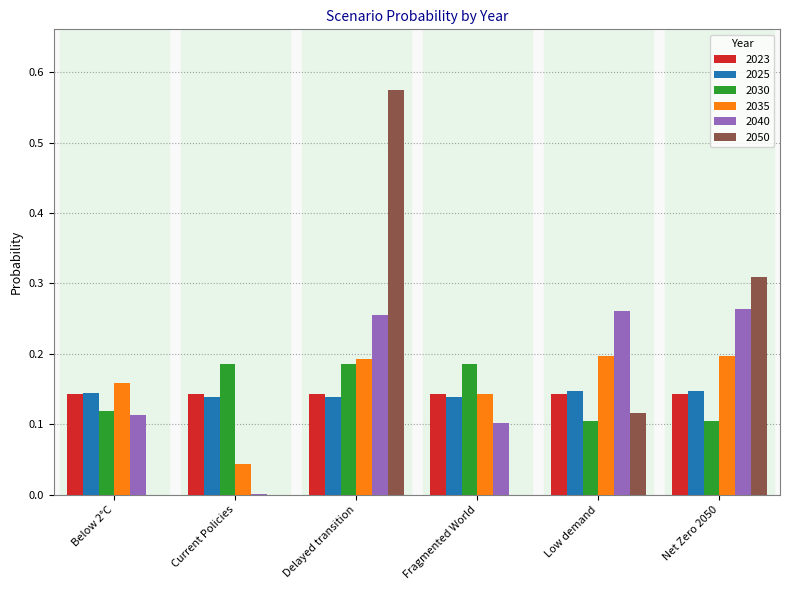

The value of 2040 at Delayed transition is 0.4. True or false?

False